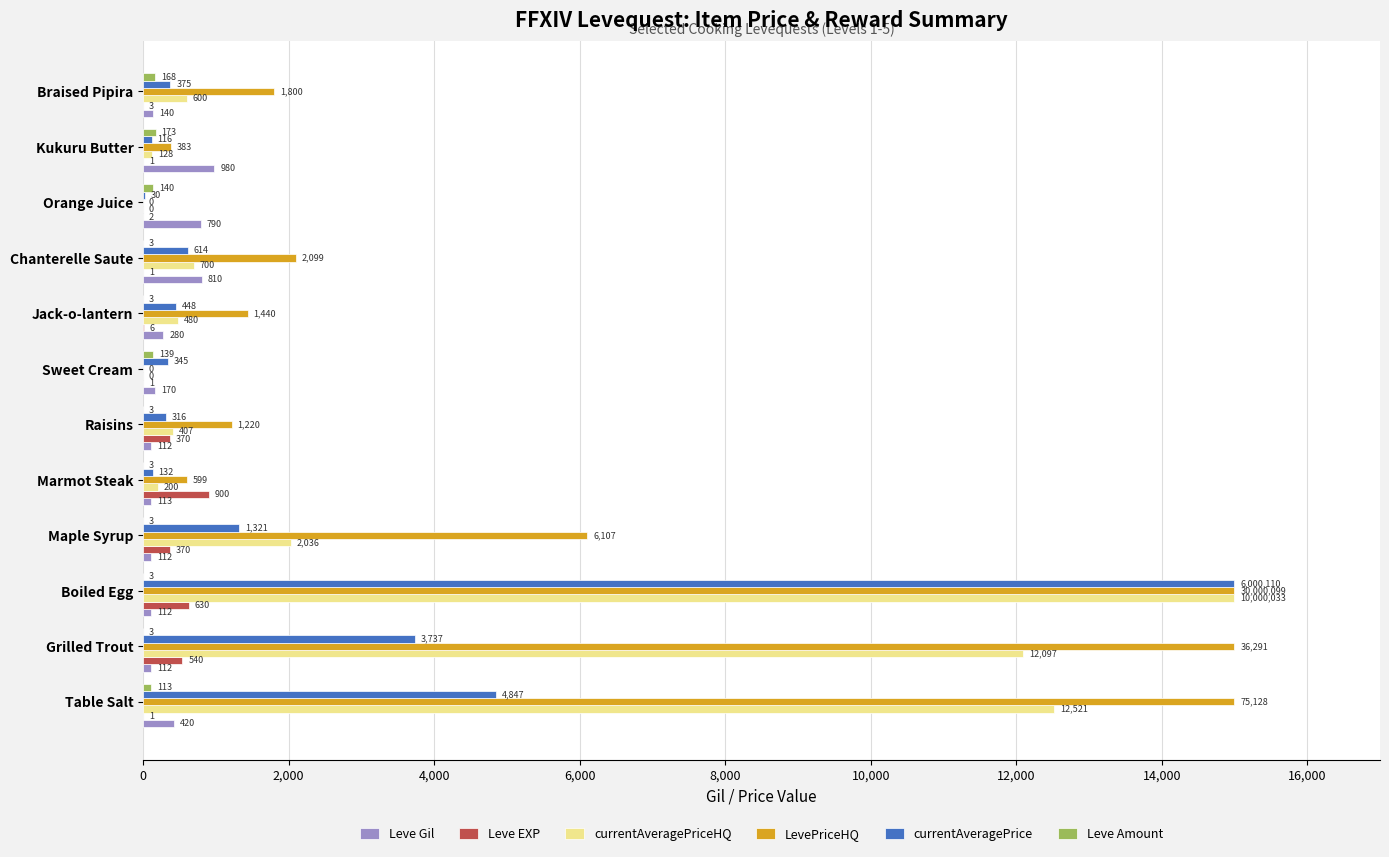

At which category is the sum across all series the highest?

Boiled Egg